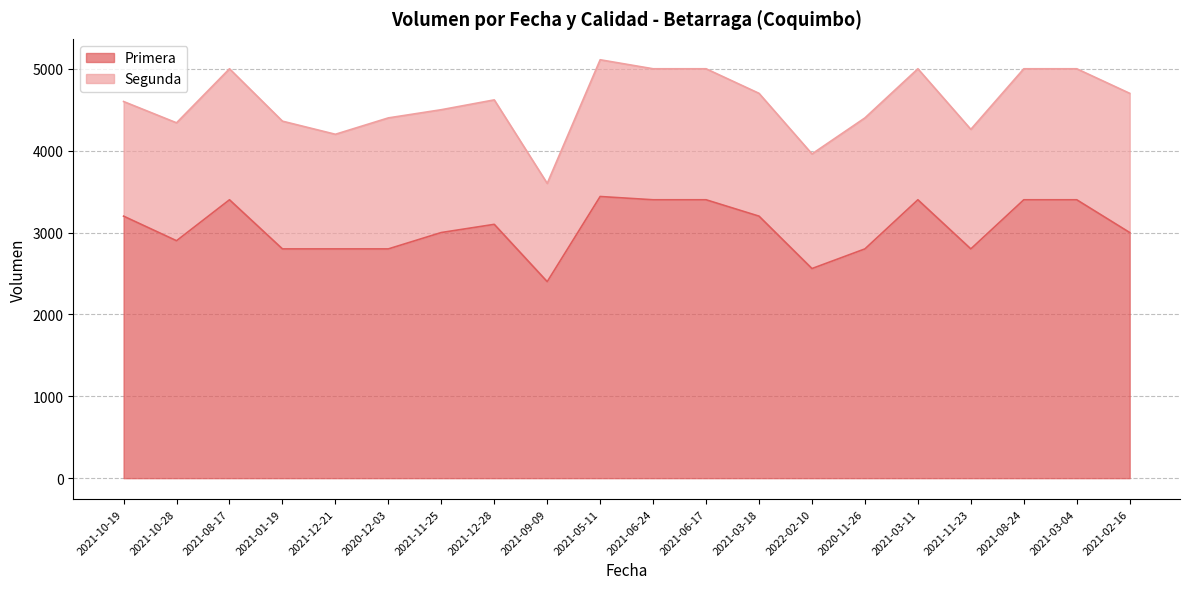

How many points are lower than both their immediate neighbors (excluding endpoints)?

4